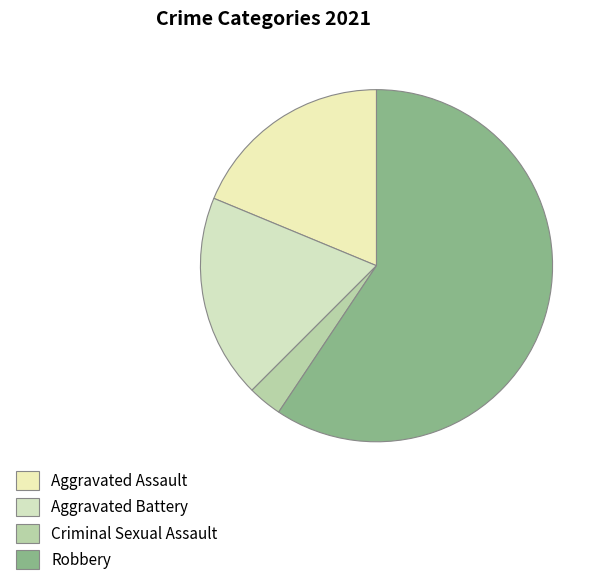

What is the total percentage of Criminal Sexual Assault and Aggravated Assault?

21.9%